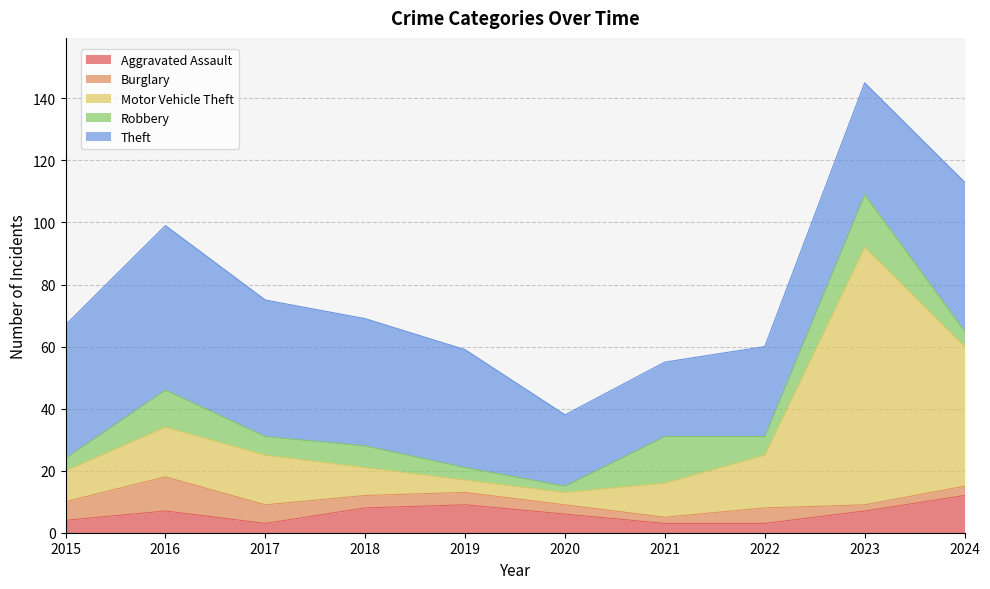

What are all the series names shown in the legend?

Aggravated Assault, Burglary, Motor Vehicle Theft, Robbery, Theft